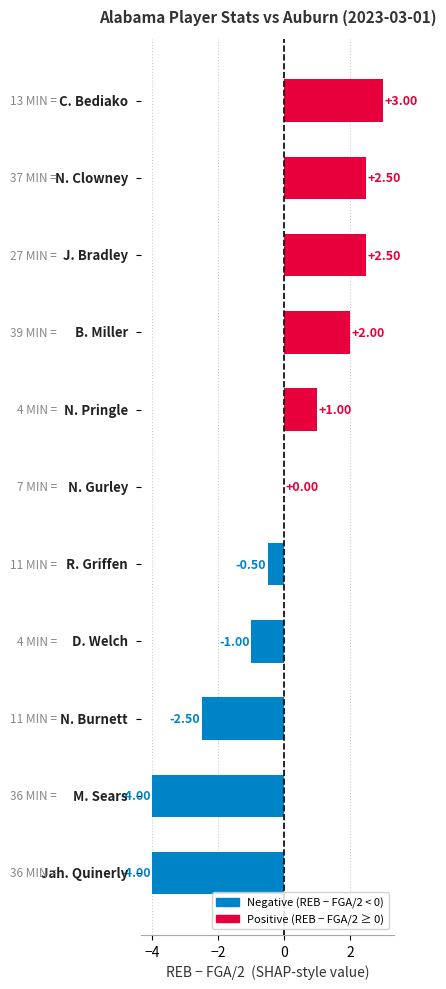

What is the sum of all values?

-1.0